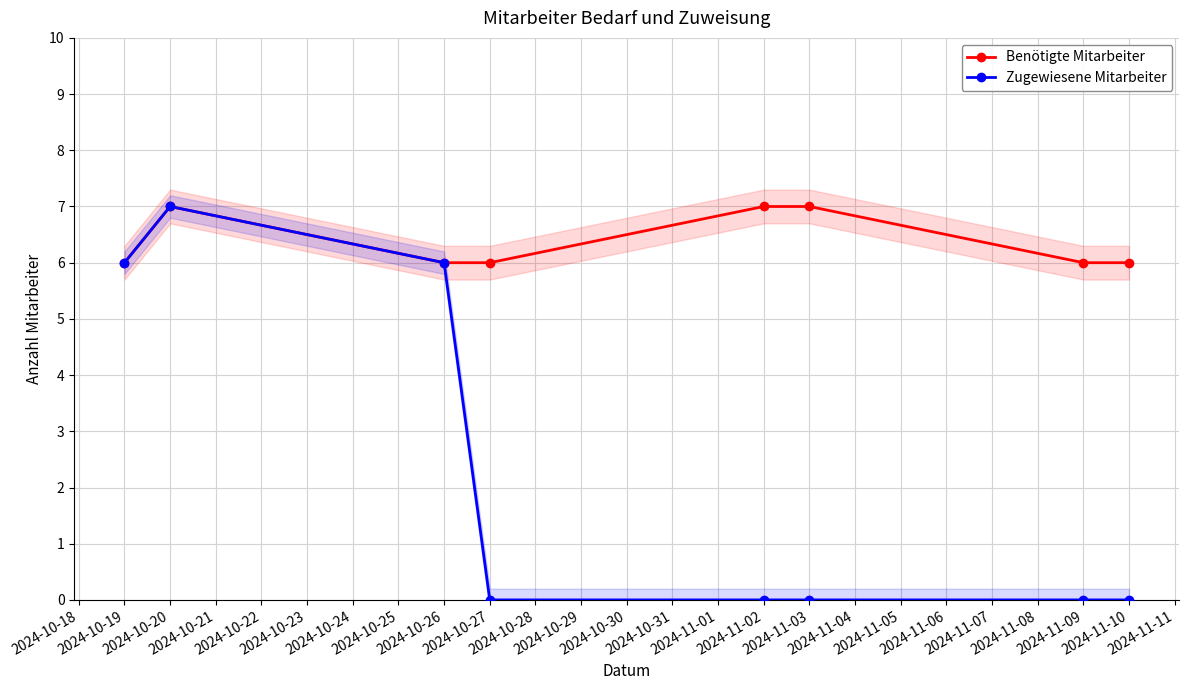

List the series in order of their overall mean, lowest first.

Zugewiesene Mitarbeiter, Benötigte Mitarbeiter